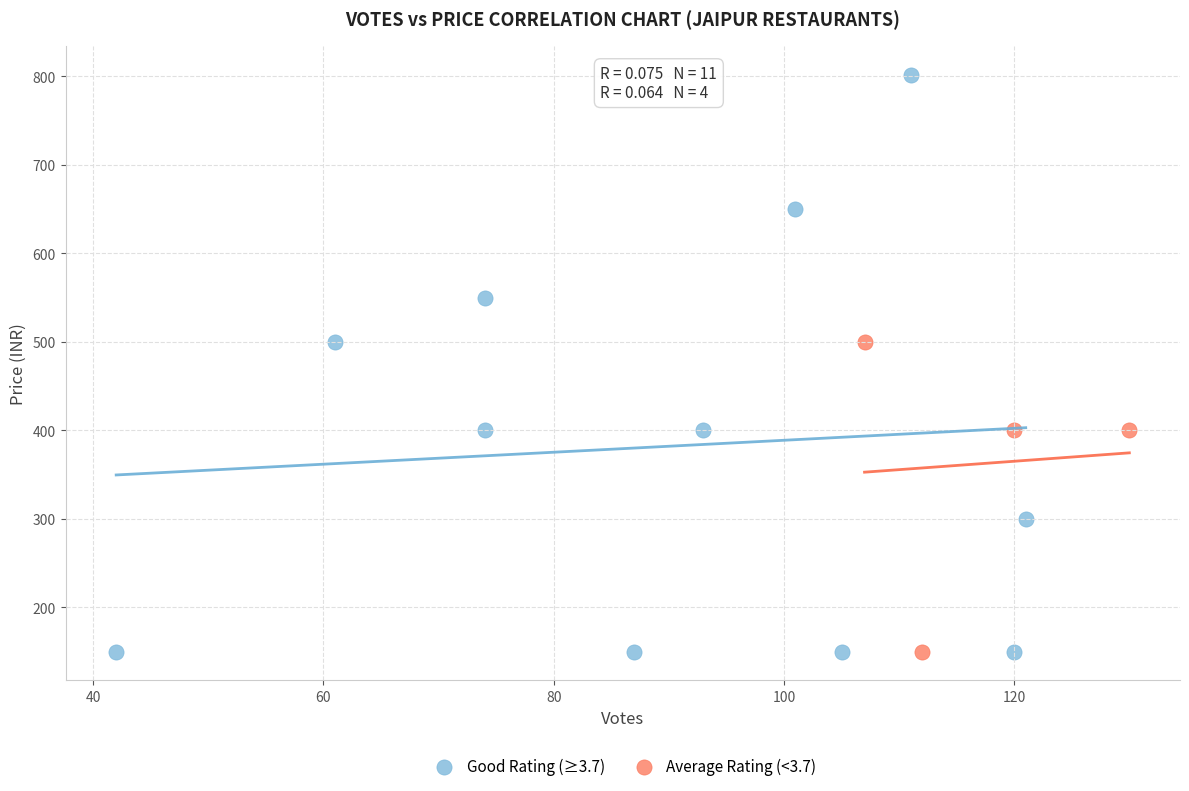

Which series reaches the maximum Y coordinate?

Good Rating (≥3.7)